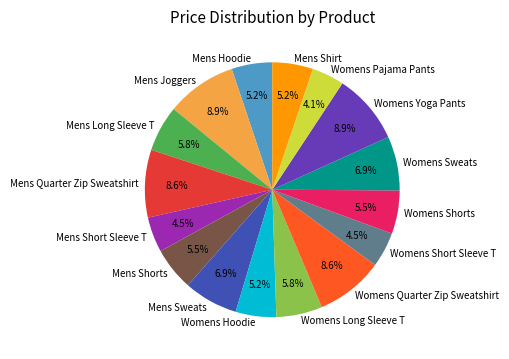

Is the sum of Womens Sweats and Mens Shorts greater than half?

No